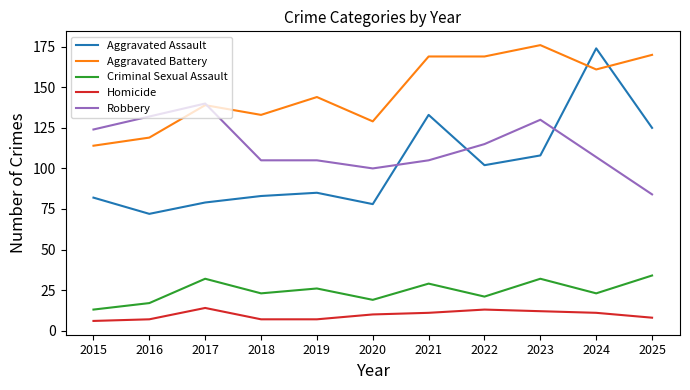

Reading left to right, list all the values displayed in this chart.

Aggravated Assault: 2015=82	2016=72	2017=79	2018=83	2019=85	2020=78	2021=133	2022=102	2023=108	2024=174	2025=125
Aggravated Battery: 2015=114	2016=119	2017=139	2018=133	2019=144	2020=129	2021=169	2022=169	2023=176	2024=161	2025=170
Criminal Sexual Assault: 2015=13	2016=17	2017=32	2018=23	2019=26	2020=19	2021=29	2022=21	2023=32	2024=23	2025=34
Homicide: 2015=6	2016=7	2017=14	2018=7	2019=7	2020=10	2021=11	2022=13	2023=12	2024=11	2025=8
Robbery: 2015=124	2016=132	2017=140	2018=105	2019=105	2020=100	2021=105	2022=115	2023=130	2024=107	2025=84